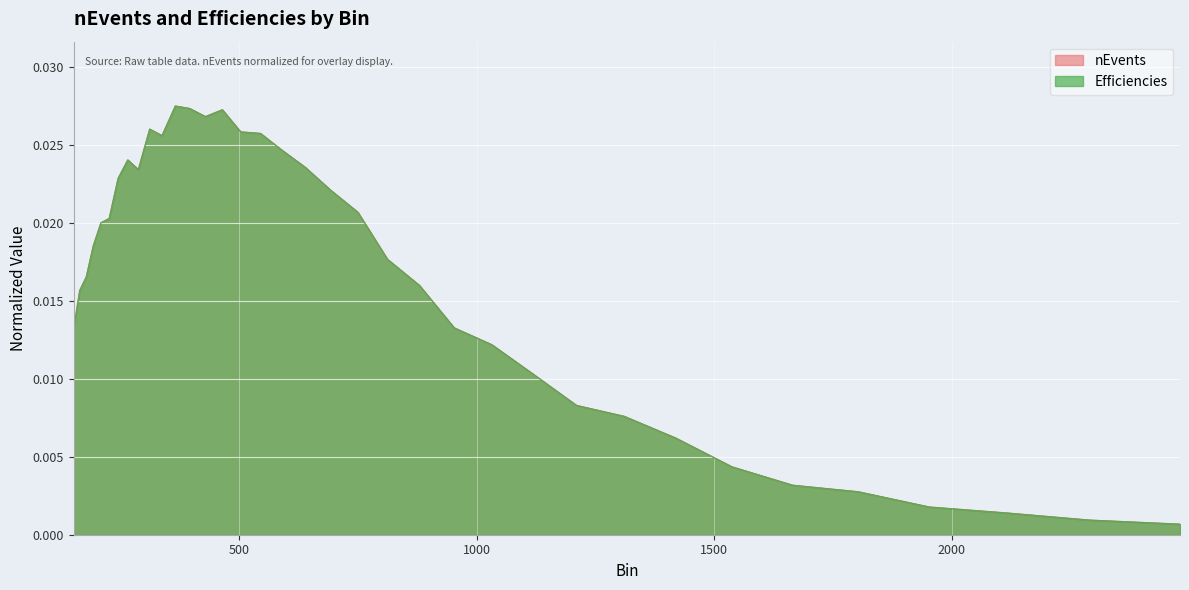

At how many categories does at least one series exceed 0?

36